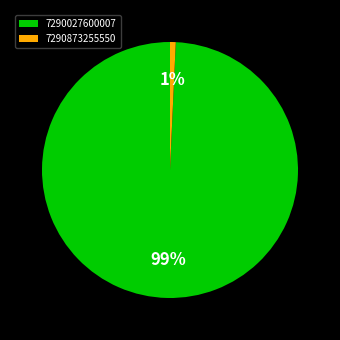

Which has a higher value, 7290027600007 or 7290873255550?

7290027600007